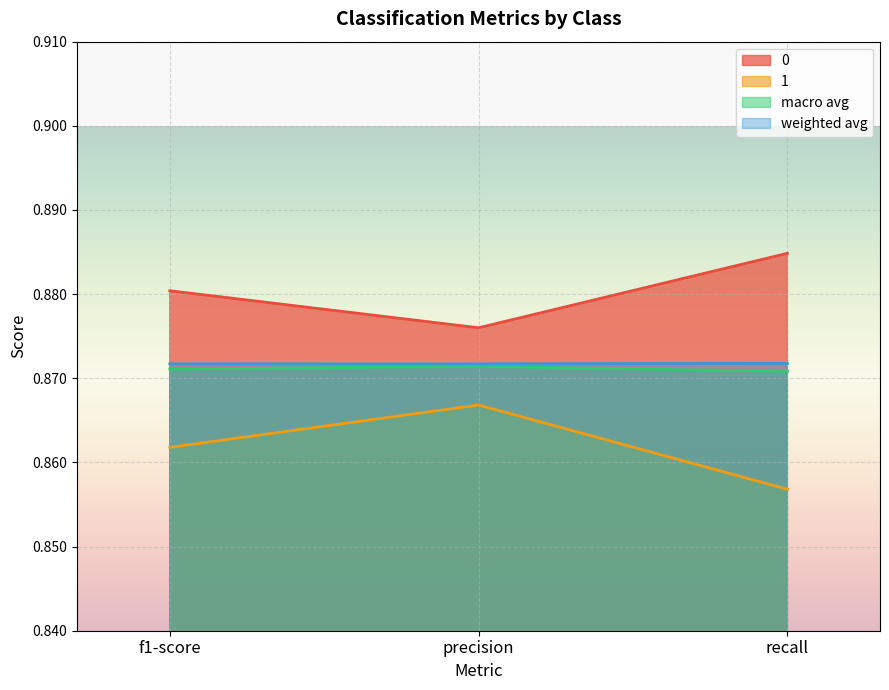

How many categories are shown in the chart?

3